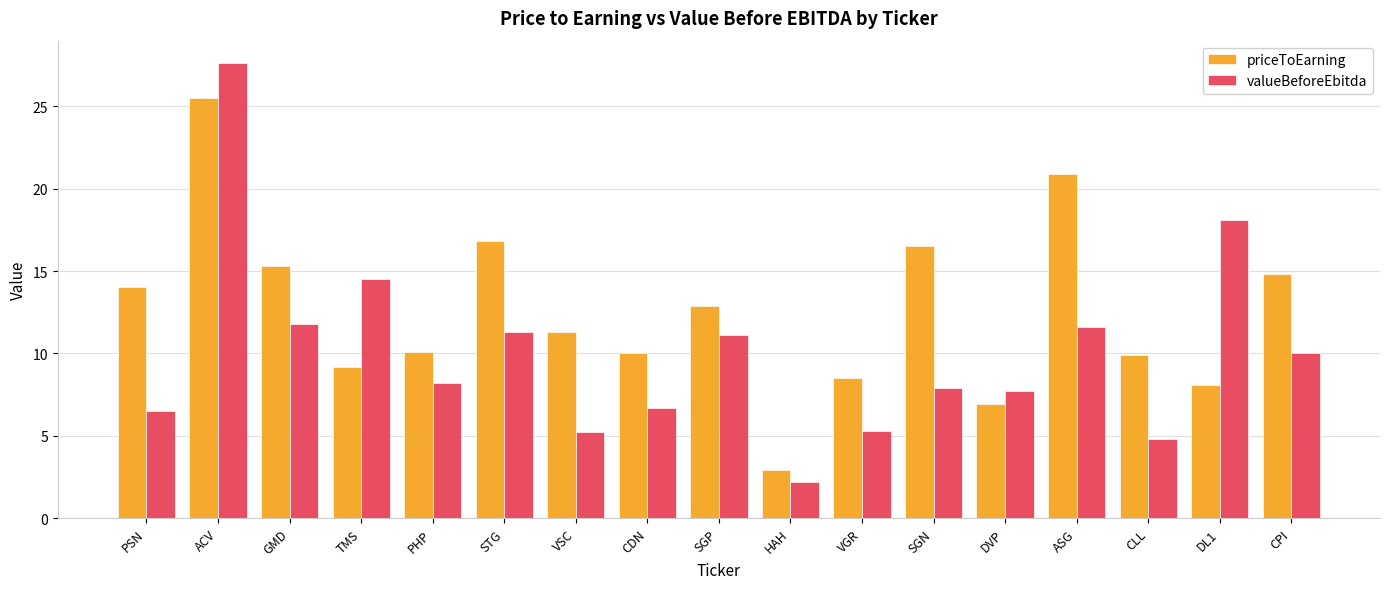

What is the label of the 11th bar from the left?

VGR